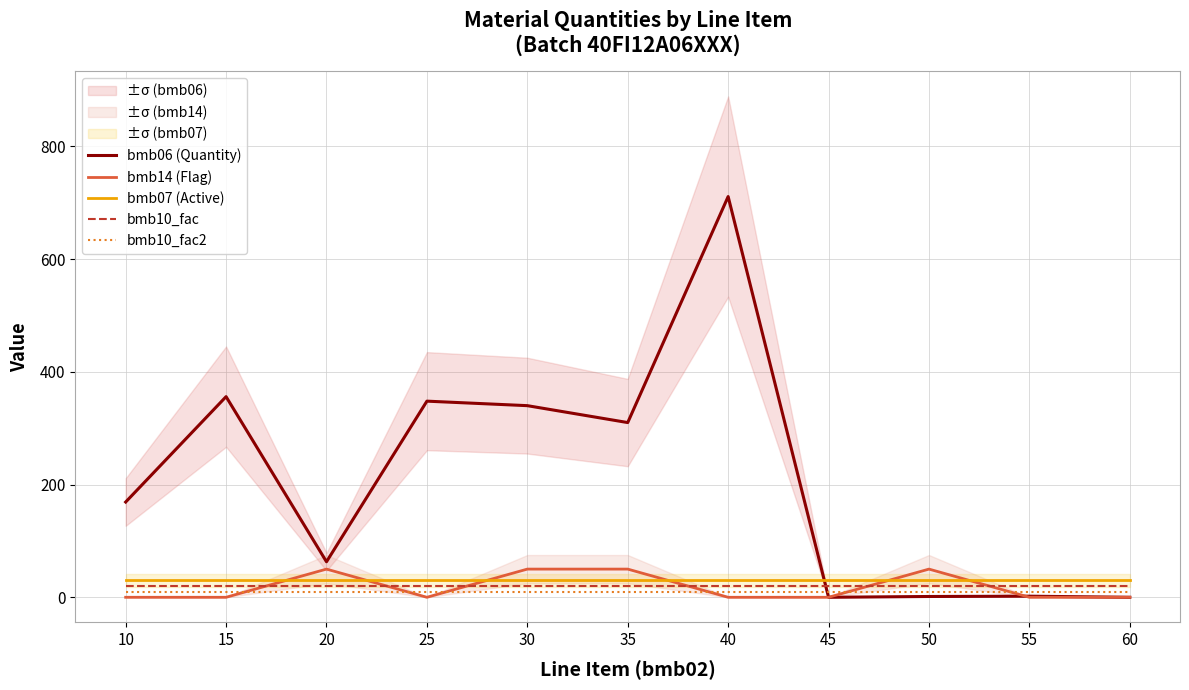

Reading left to right, transcribe all the data shown in this chart.

bmb06 (Quantity): 10=169.0	15=356.0	20=63.0	25=348.0	30=340.0	35=310.0	40=711.0	45=0.0	50=1.4	55=1.9	60=0.0
bmb14 (Flag): 10=0.0	15=0.0	20=50.0	25=0.0	30=50.0	35=50.0	40=0.0	45=0.0	50=50.0	55=0.0	60=0.0
bmb07 (Active): 10=30.0	15=30.0	20=30.0	25=30.0	30=30.0	35=30.0	40=30.0	45=30.0	50=30.0	55=30.0	60=30.0
bmb10_fac: 10=20.0	15=20.0	20=20.0	25=20.0	30=20.0	35=20.0	40=20.0	45=20.0	50=20.0	55=20.0	60=20.0
bmb10_fac2: 10=10.0	15=10.0	20=10.0	25=10.0	30=10.0	35=10.0	40=10.0	45=10.0	50=10.0	55=10.0	60=10.0